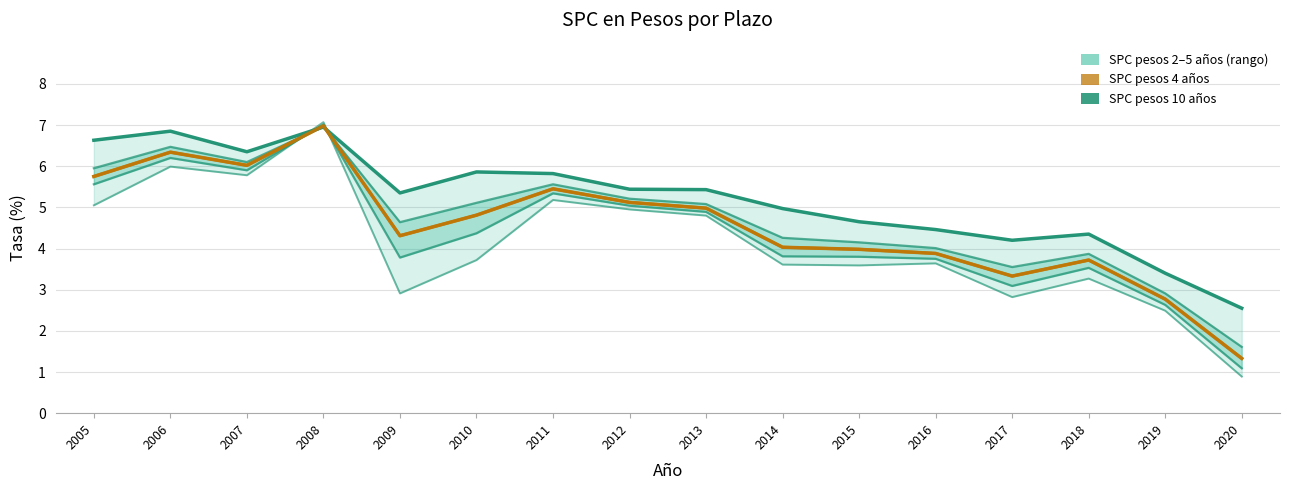

Reading right to left, extract all data points from this chart.

SPC en pesos 4 años: 1.3	2.8	3.7	3.3	3.9	4.0	4.0	5.0	5.1	5.5	4.8	4.3	7.0	6.0	6.3	5.8
SPC en pesos 10 años: 2.5	3.4	4.3	4.2	4.5	4.7	5.0	5.4	5.4	5.8	5.9	5.3	7.0	6.3	6.8	6.6
SPC en pesos 3 años: 1.1	2.6	3.5	3.1	3.8	3.8	3.8	4.9	5.0	5.3	4.4	3.8	7.0	5.9	6.2	5.6
SPC en pesos 5 años: 1.6	2.9	3.9	3.5	4.0	4.2	4.3	5.1	5.2	5.6	5.1	4.6	7.0	6.1	6.5	6.0
SPC en pesos 2 años: 0.9	2.5	3.3	2.8	3.6	3.6	3.6	4.8	5.0	5.2	3.7	2.9	7.1	5.8	6.0	5.0